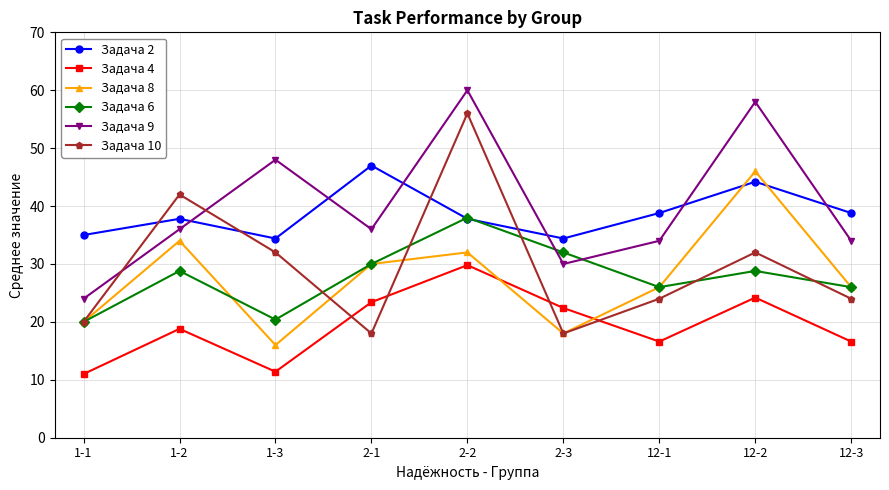

Is it true that Задача 4 equals 16.9 at 1-1?

False